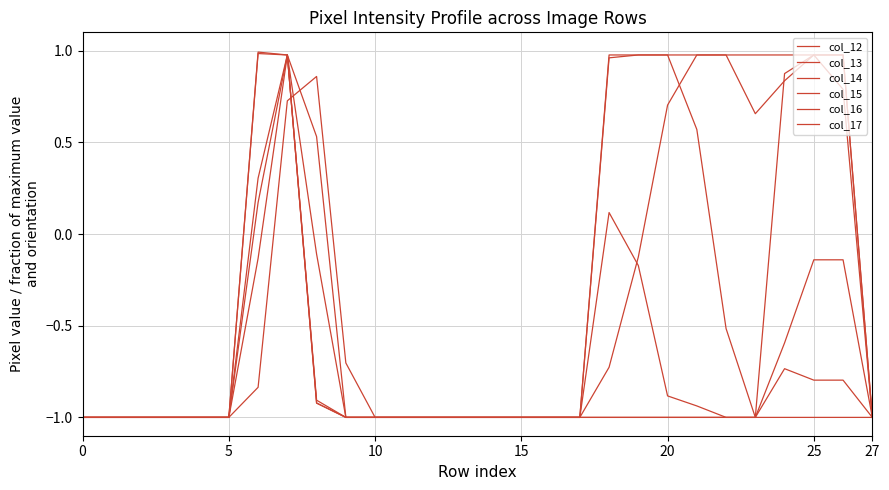

How many lines are shown in the chart?

6